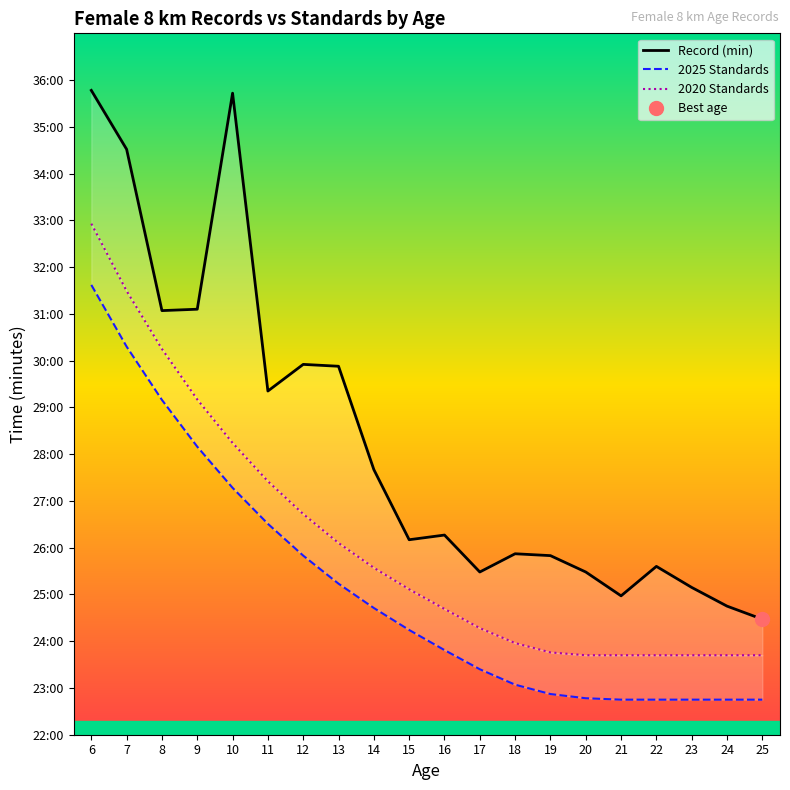

True or false: Record (min) and 2025 Standards intersect in this chart.

False